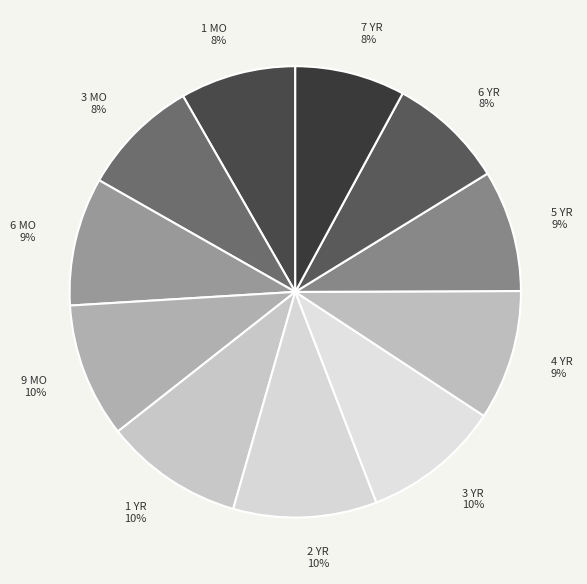

How many slices are in this pie chart?

11